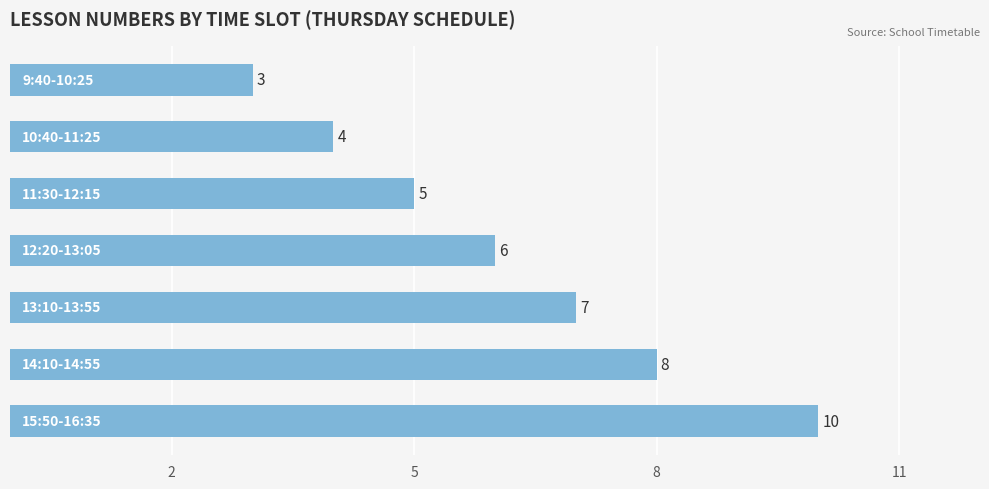

What is the difference between the second highest and second lowest values?

4